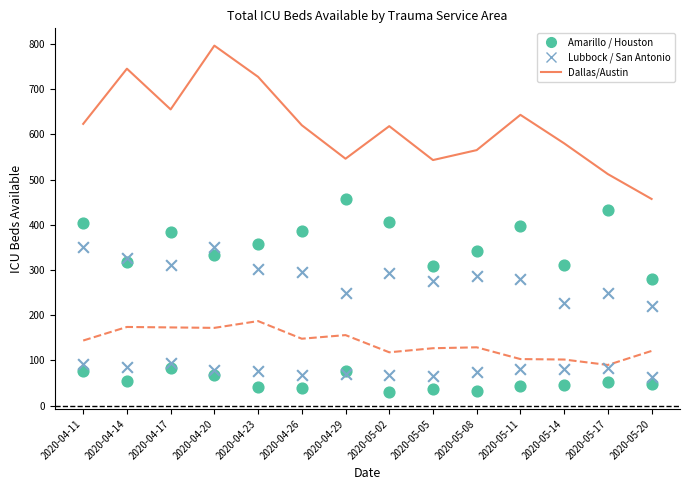

Is the value of San Antonio at 2020-05-05 greater than the value of Dallas/Ft. Worth at 2020-04-20?

No